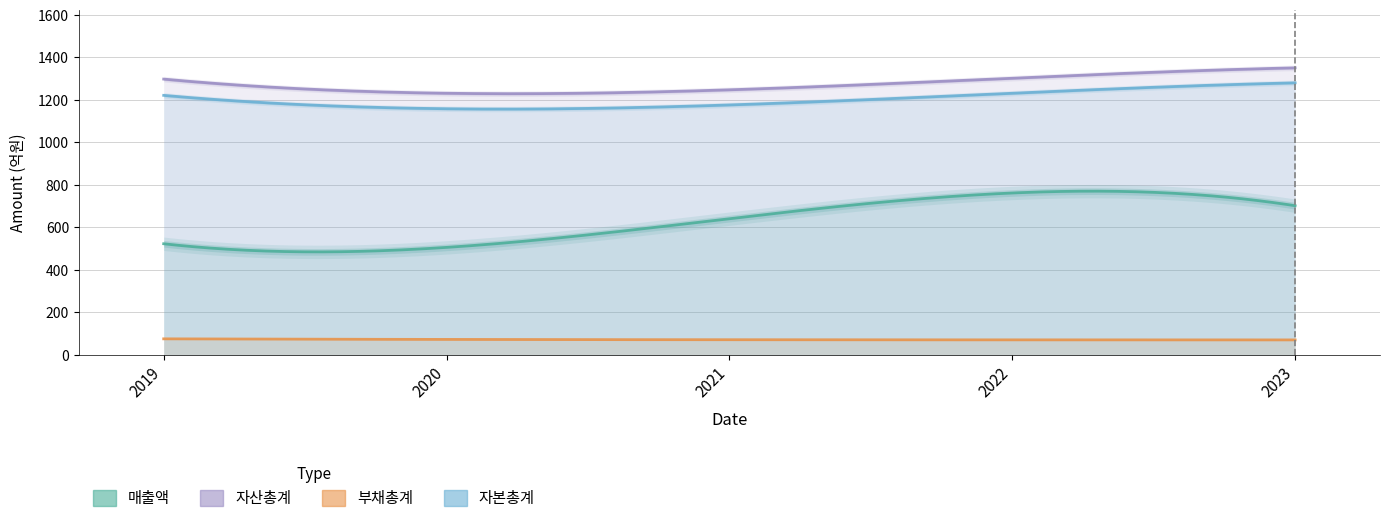

Reading left to right, what are all the values shown in this chart?

매출액: 532	470	695	726	711
자산총계: 1300	1223	1260	1294	1353
부채총계: 77	67	80	65	72
자본총계: 1222	1156	1180	1229	1281